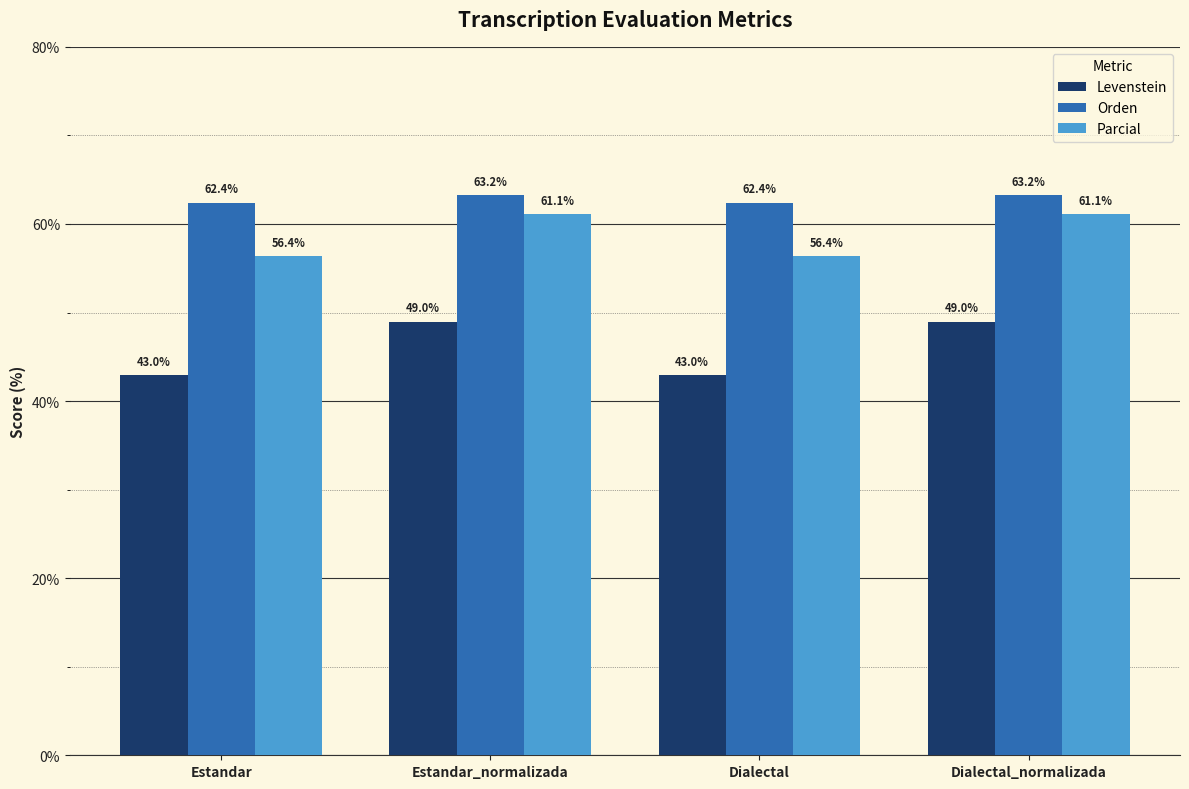

Which series has the largest total across all categories?

Orden